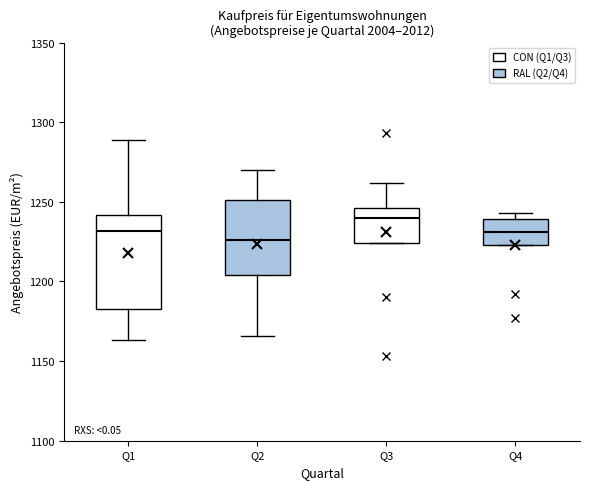

Comparing the boxes themselves (not the whiskers), which one is the tallest?

Q1